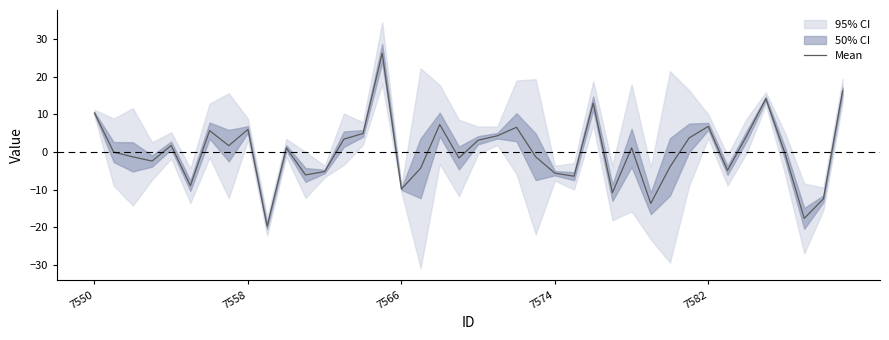

What is the minimum value for Mean?

-19.7